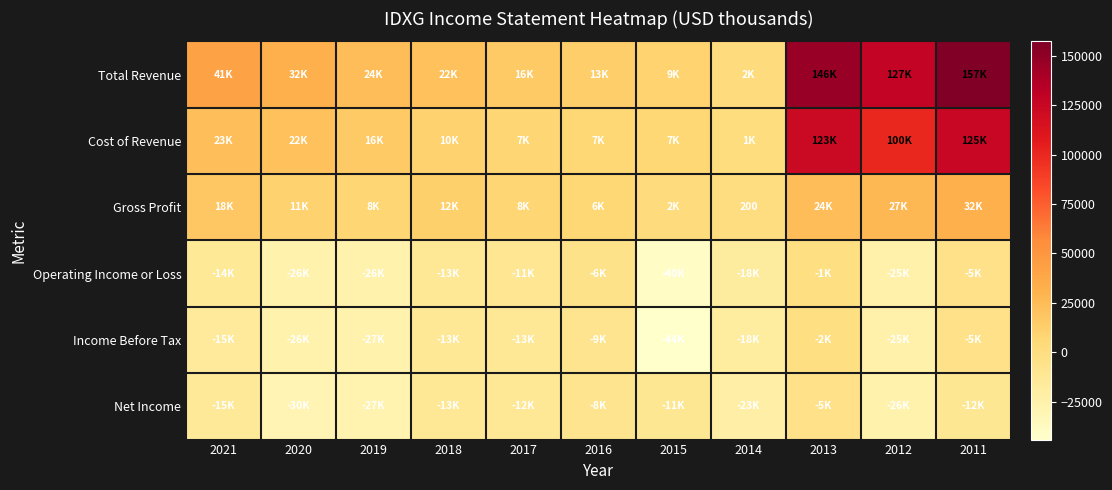

Is it true that Cost of Revenue equals 10719 at 2020?

False